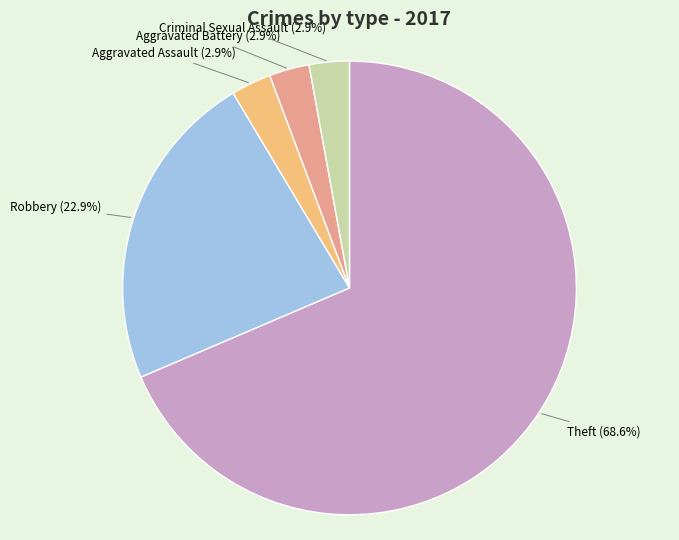

Is there a majority slice in this chart?

Yes